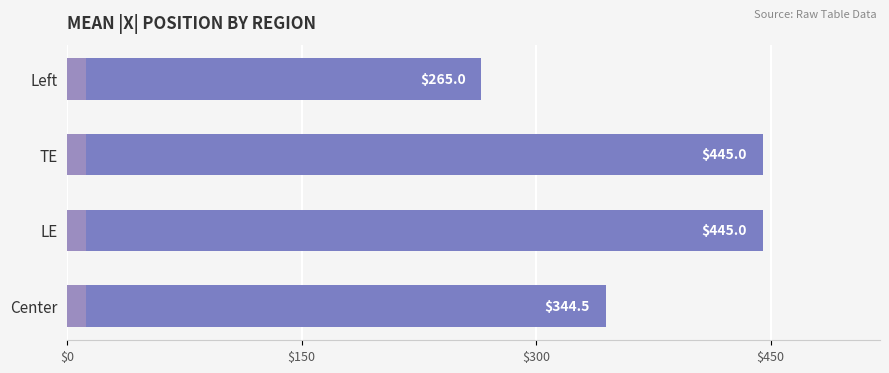

What is the greatest value displayed?

445.0